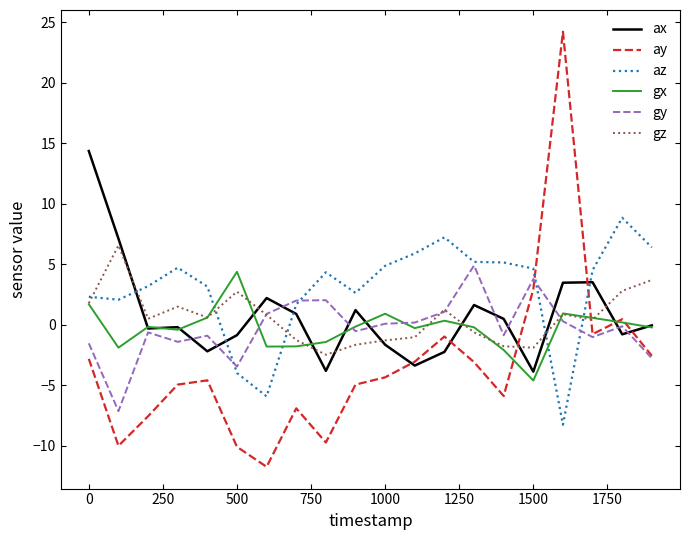

What is the maximum value shown in the chart?

24.2